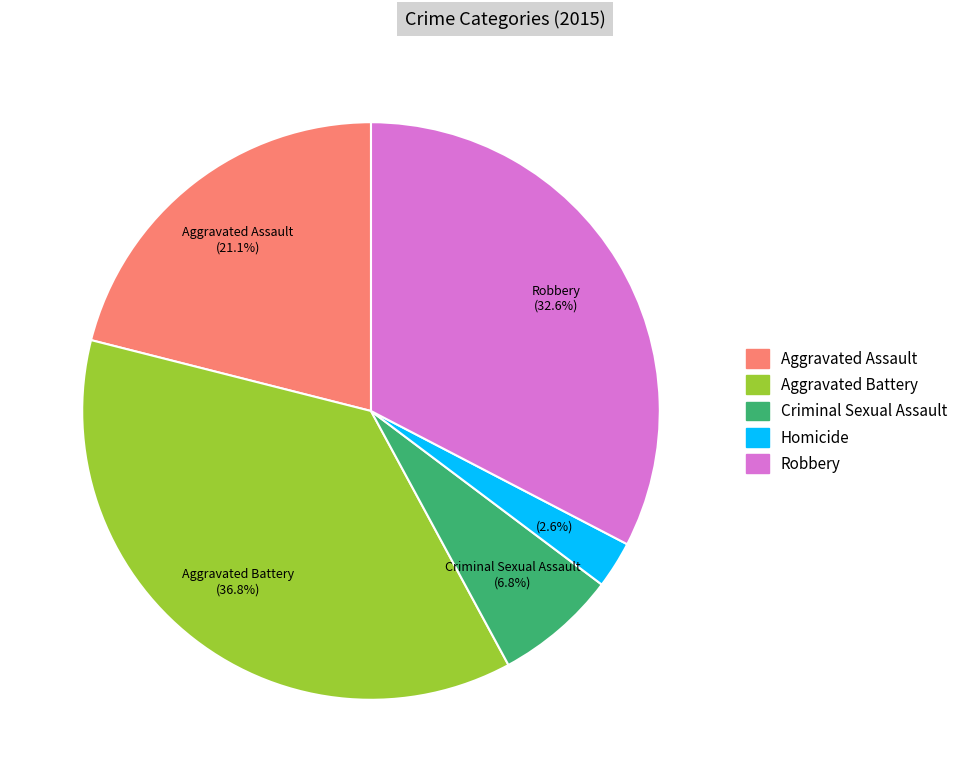

Which has a higher value, Aggravated Assault or Aggravated Battery?

Aggravated Battery